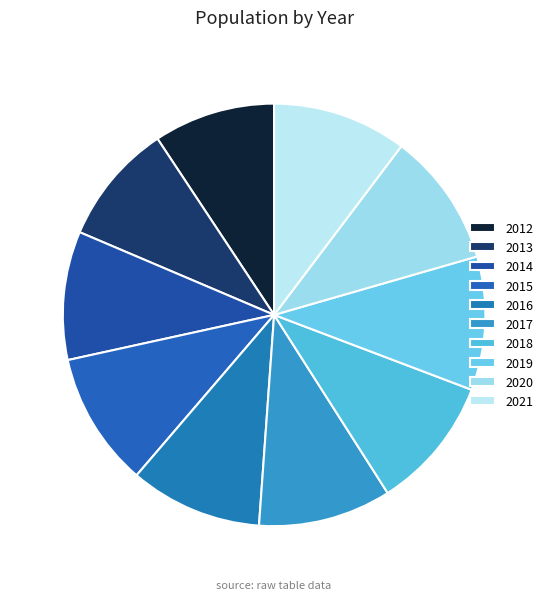

True or false: 2016 accounts for 10% of the total.

True